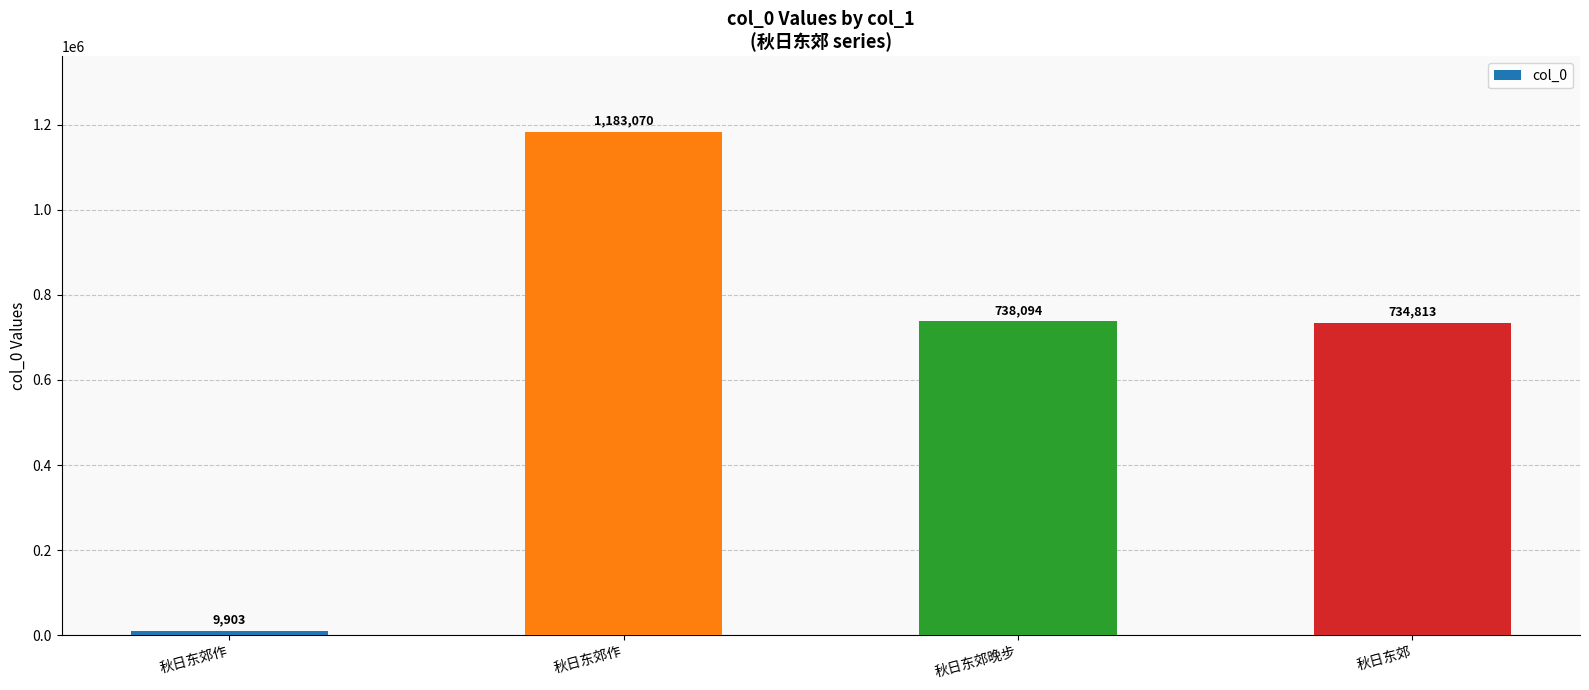

What value does the data have at 秋日东郊作?

1183070